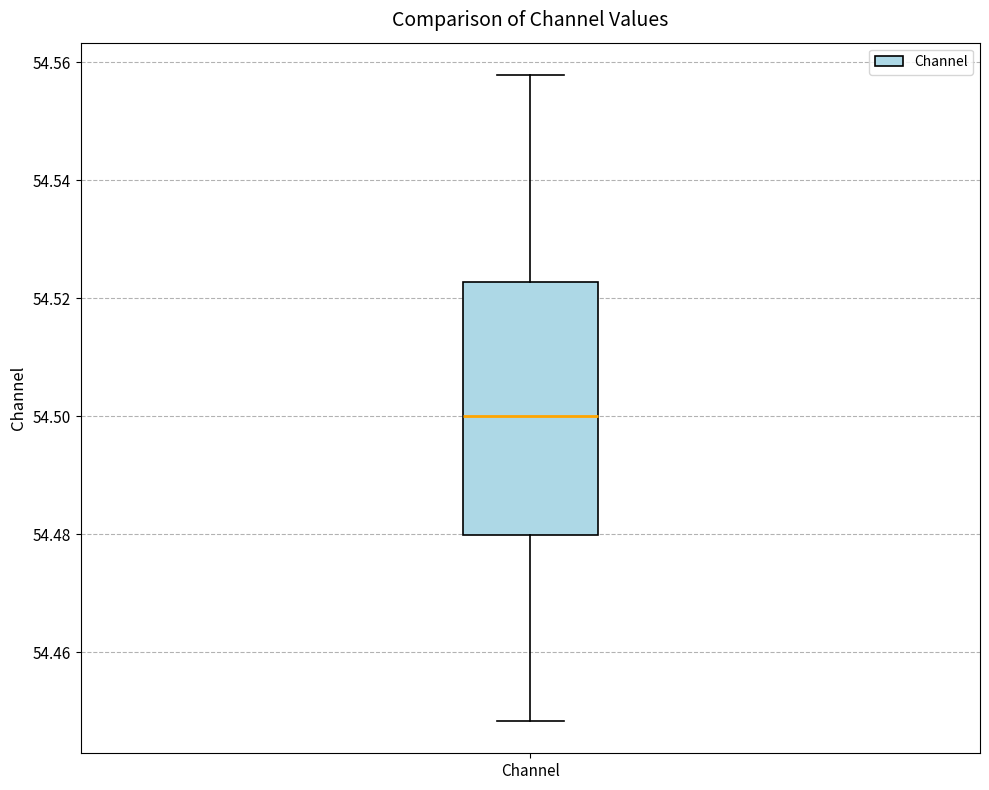

Transcribe this box plot: give where the median line is, the range the box spans, and where the two whiskers end, as read against the y-axis. The values are not printed on the chart, so give them approximately, as read against the axis.

median 54.500, box 54.480 to 54.522, whiskers 54.448 to 54.558